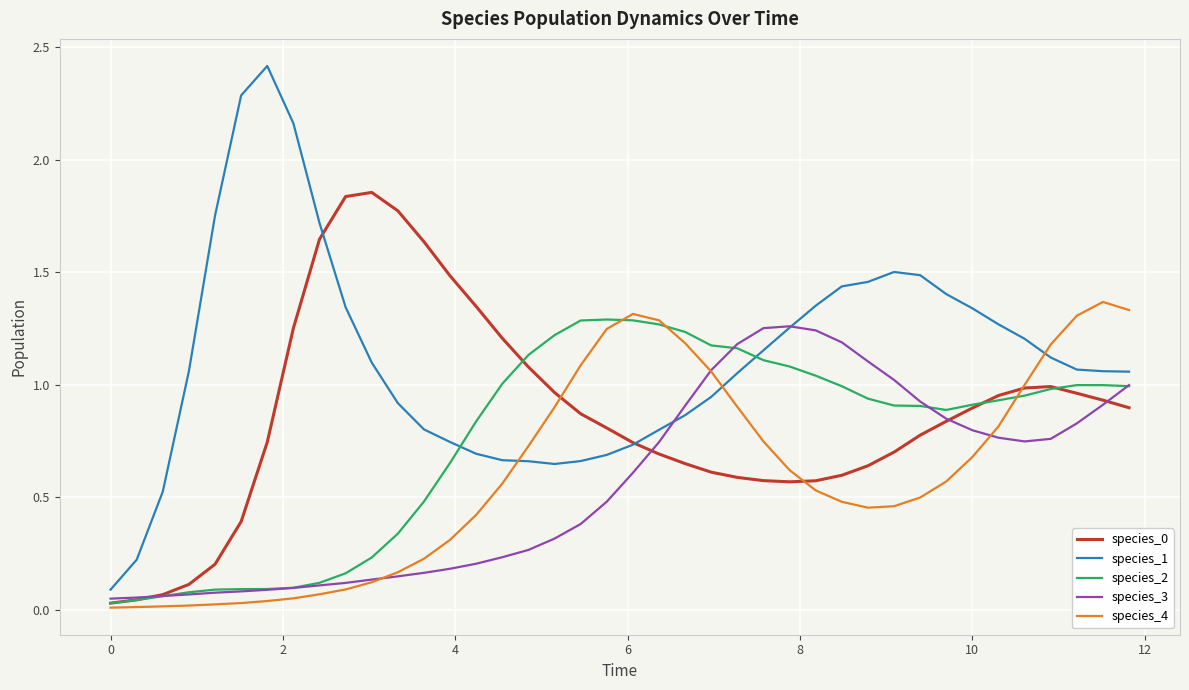

True or false: species_4 and species_1 intersect in this chart.

True